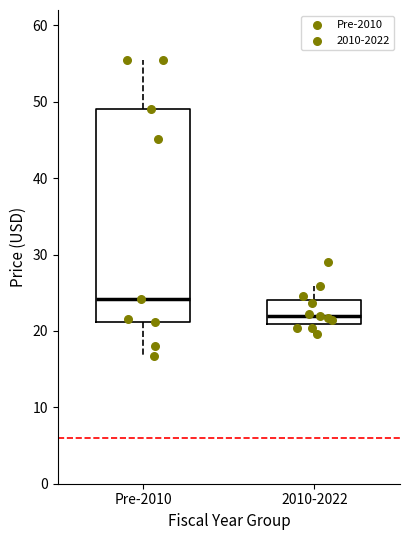

Reading left to right, read every box against the y-axis: the position of its median line, the range the box covers, and the ends of its whiskers. The values are not printed on the chart, so give them approximately, as read against the axis.

Pre-2010: median 24, box 21 to 49, whiskers 17 to 56
2010-2022: median 22, box 21 to 24, whiskers 20 to 26